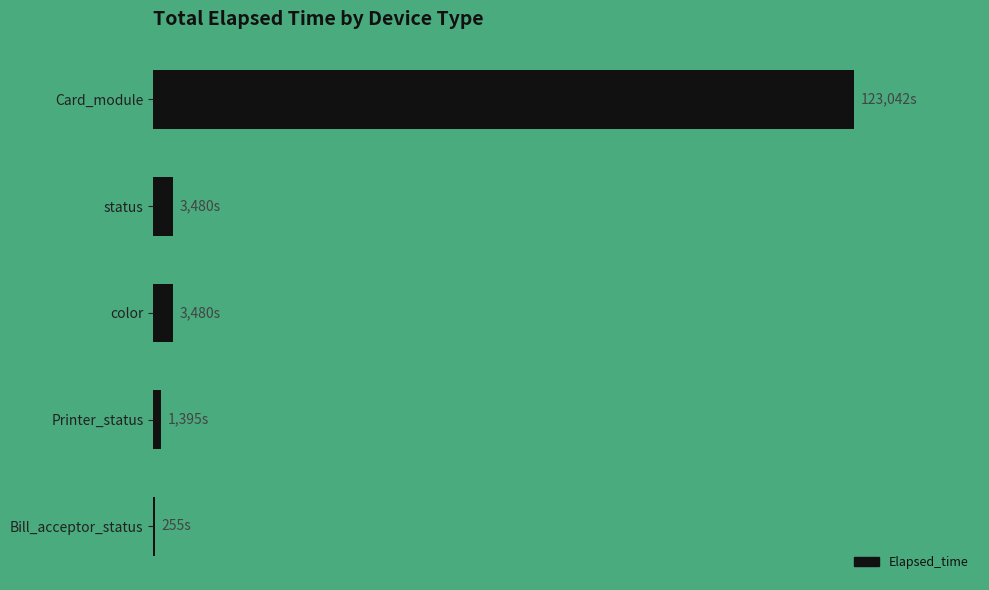

Are the bars horizontal?

Yes